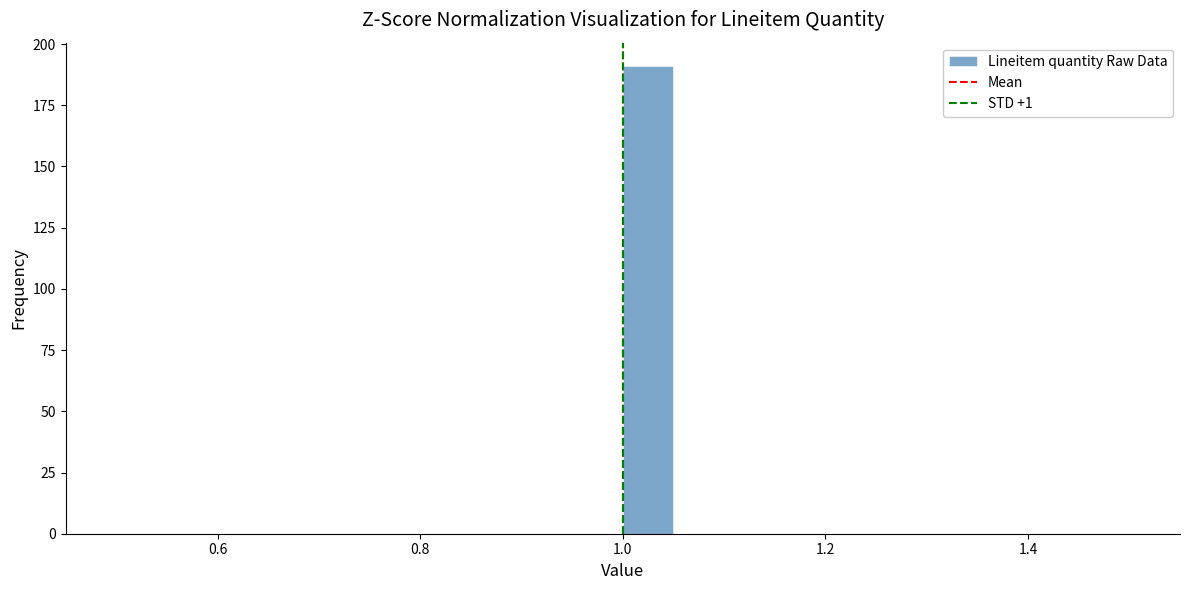

Around what value on the x-axis is the tallest bar? Give the approximate position of its centre, as read against the axis.

1.02